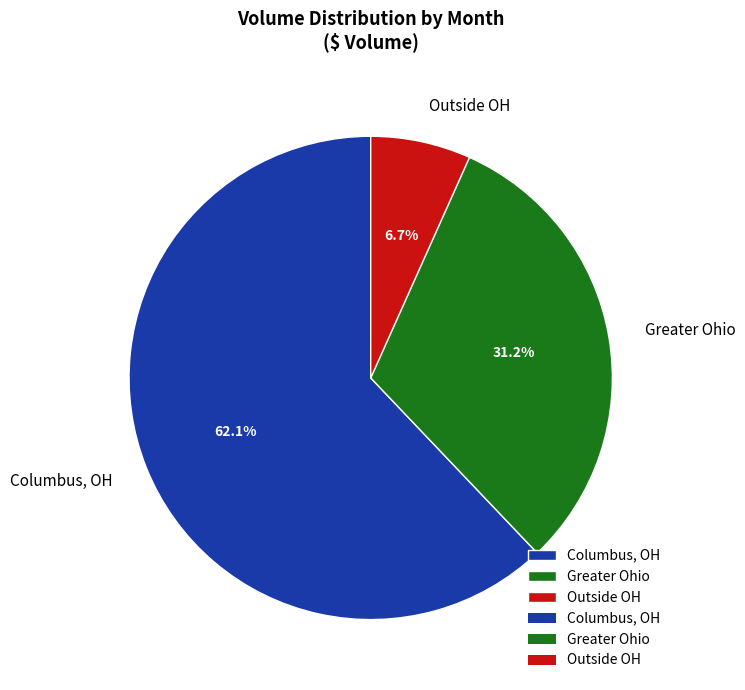

Approximately how many times larger is the value at Columbus, OH compared to Greater Ohio?

2.0